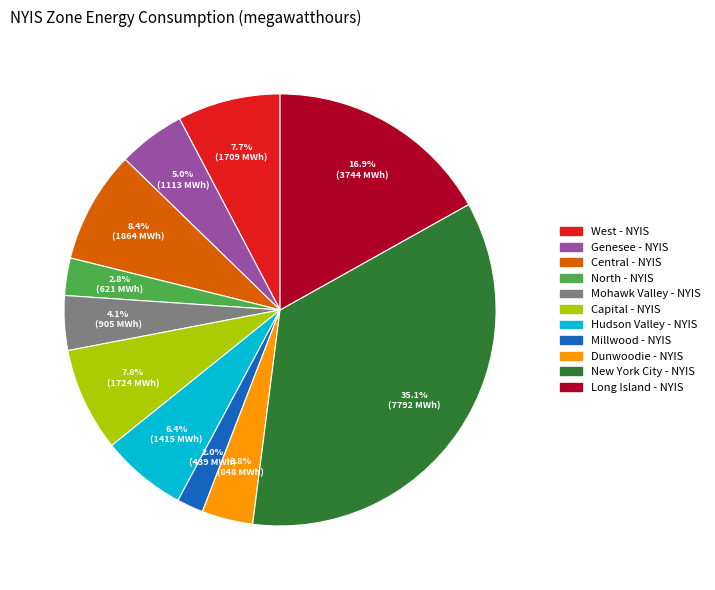

Do Millwood - NYIS and North - NYIS together represent more than half of the pie?

No